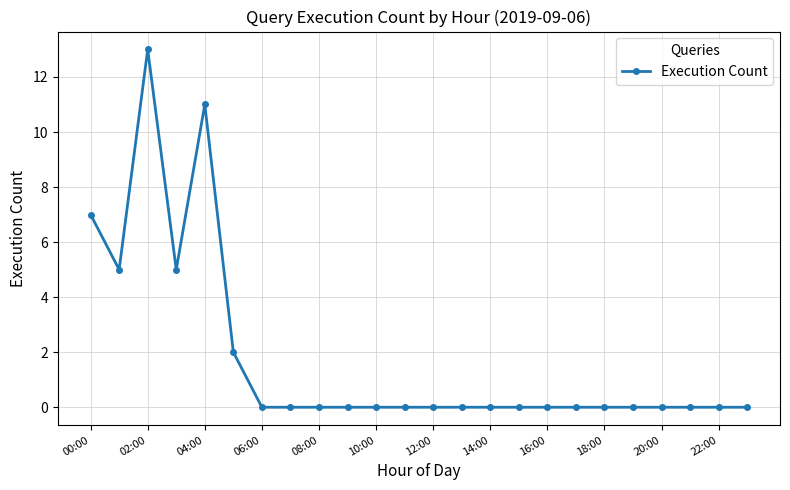

What is the maximum value shown in the chart?

13